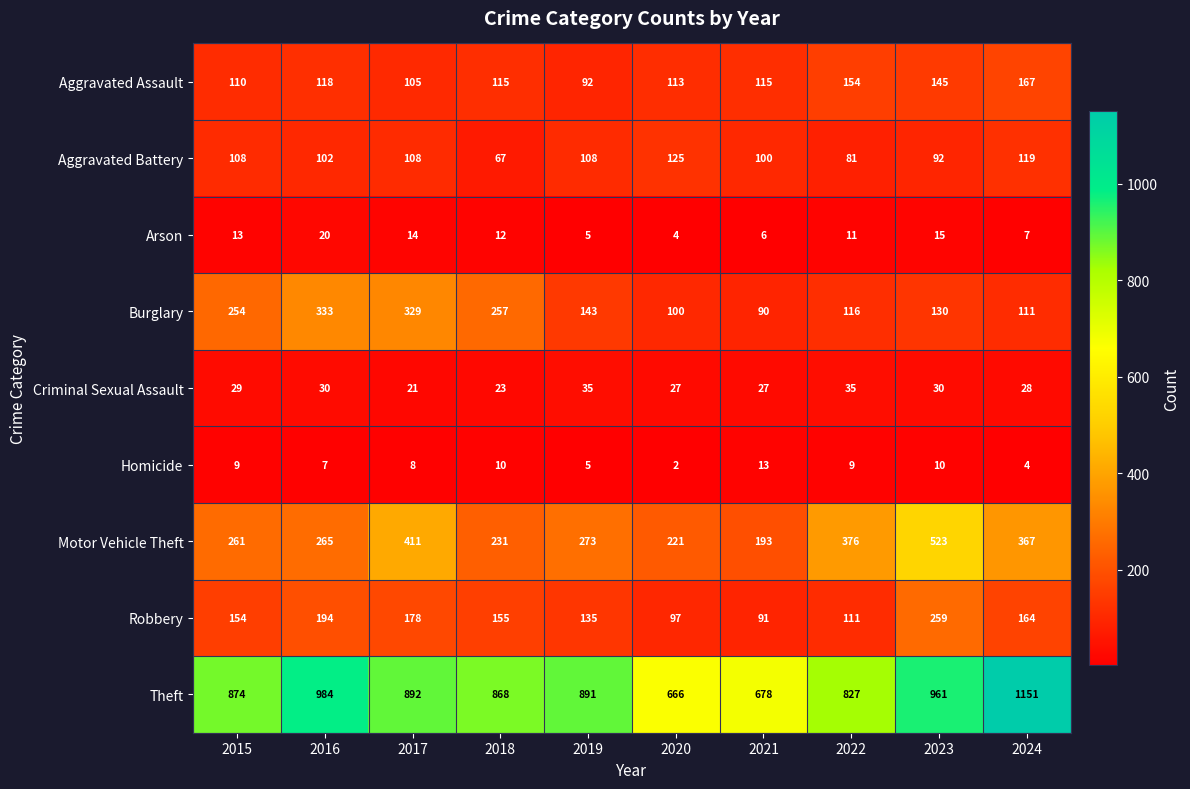

What is the sum of all Theft values?

8792